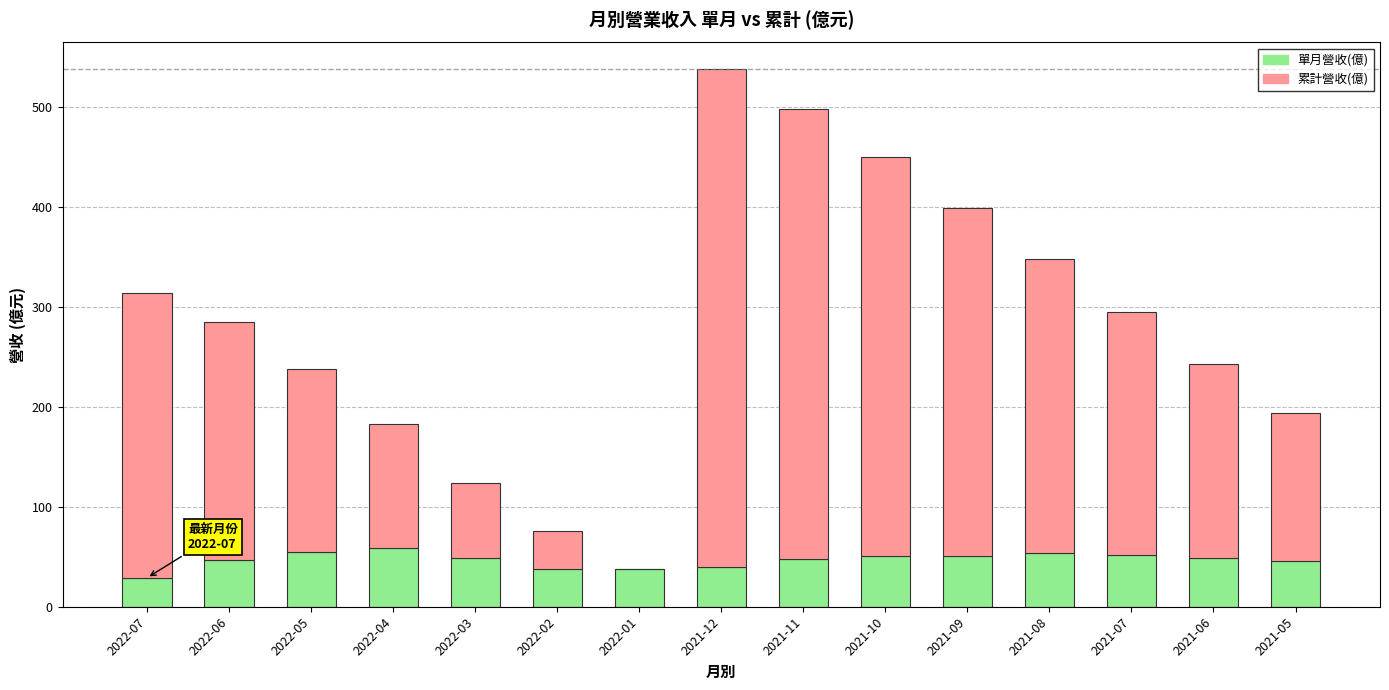

At which category is the sum across all series the highest?

2021-12